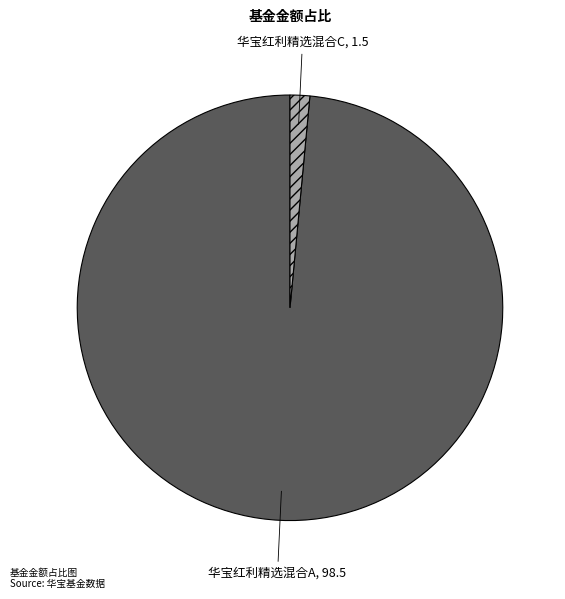

Which category has the biggest portion of the pie?

华宝红利精选混合A